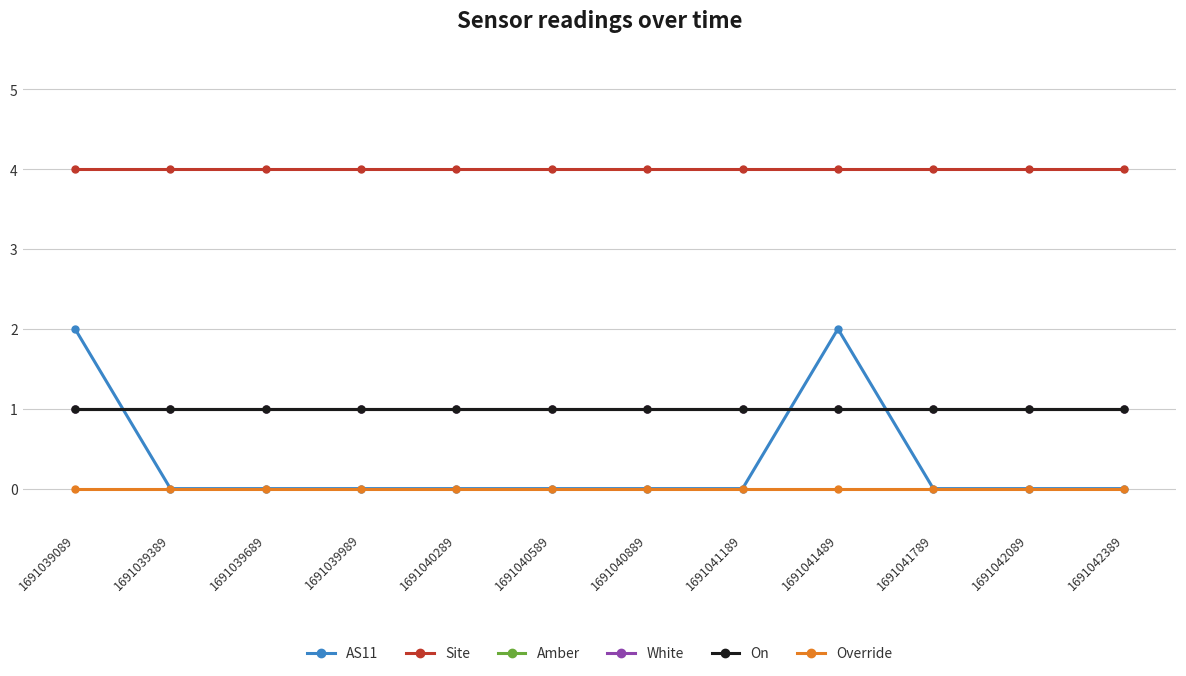

Is this an area chart (filled region under the line)?

No